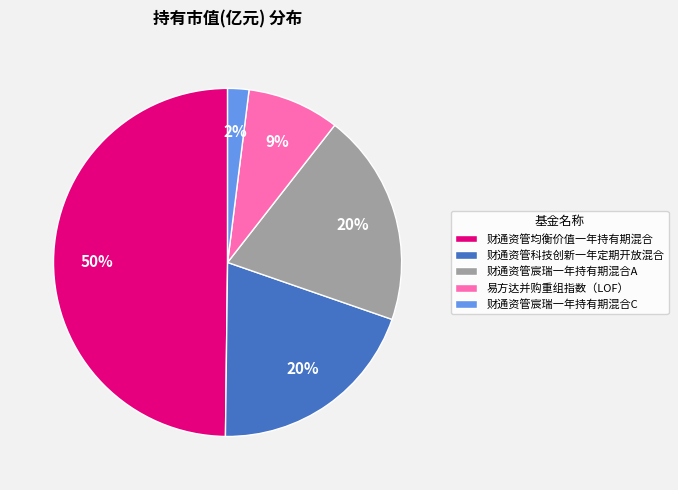

Do 财通资管宸瑞一年持有期混合C and 财通资管科技创新一年定期开放混合 together represent more than half of the pie?

No